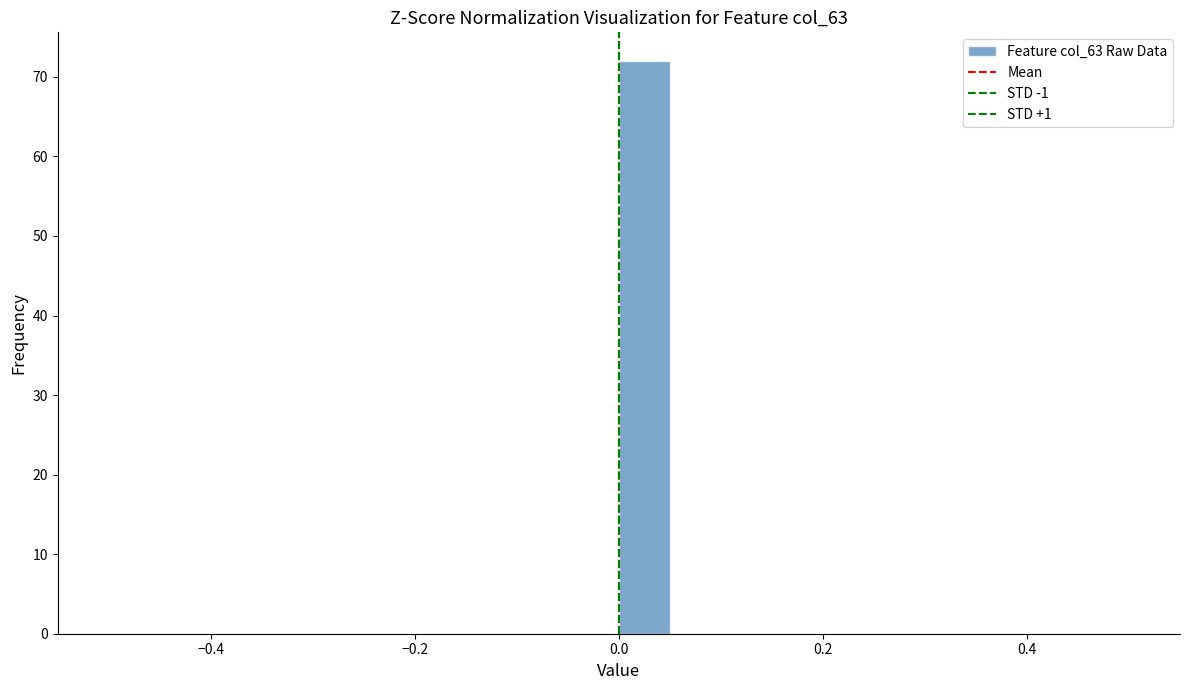

Read against the x-axis, roughly where is the centre of the tallest bar?

0.02